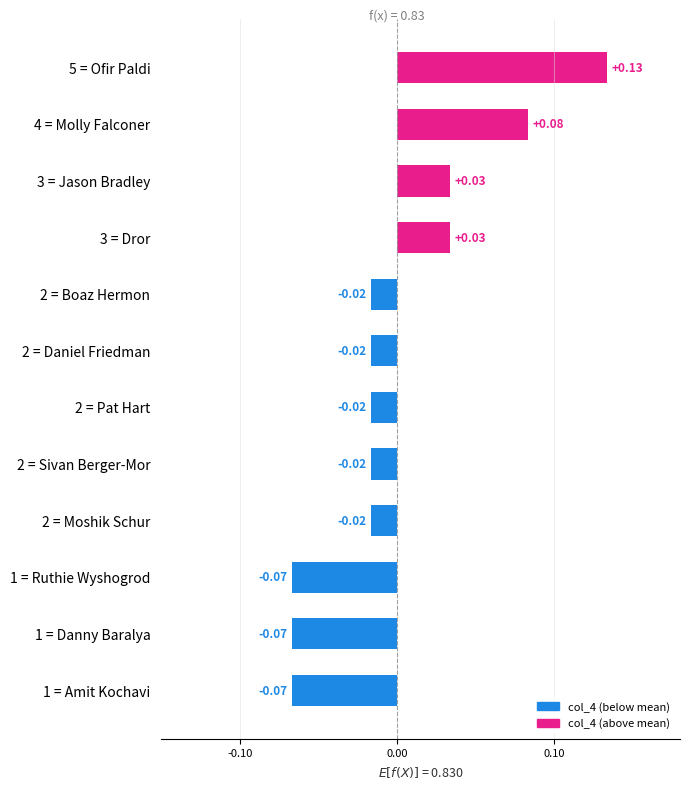

What is the smallest value displayed?

-0.1